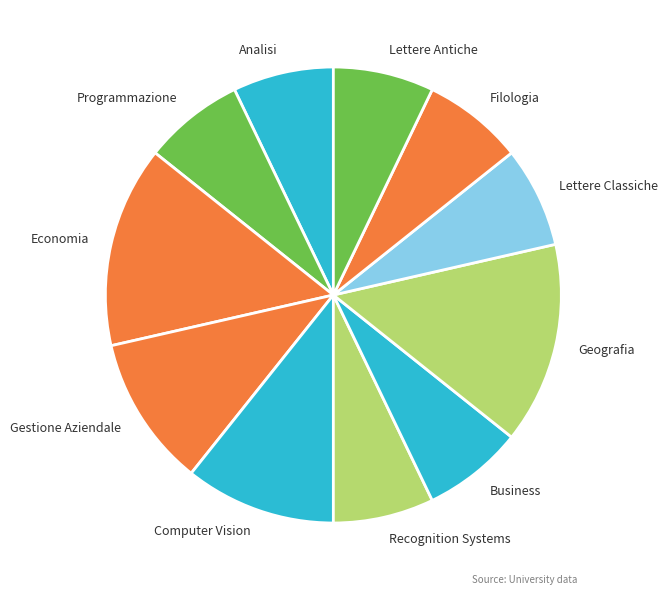

True or false: Programmazione accounts for 14% of the total.

False